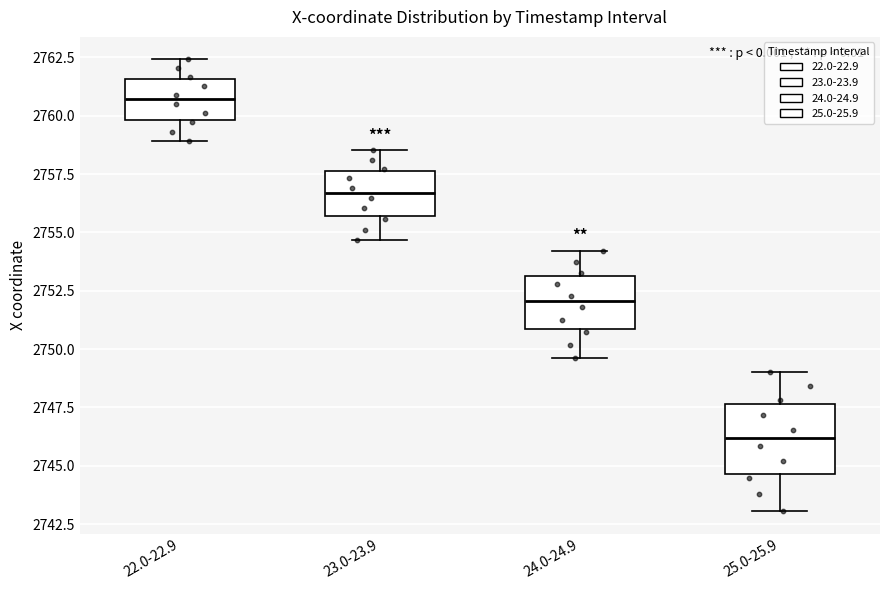

Reading left to right, read every box against the y-axis: the position of its median line, the range the box covers, and the ends of its whiskers. The values are not printed on the chart, so give them approximately, as read against the axis.

22.0-22.9: median 2760.5, box 2760.0 to 2761.5, whiskers 2759.0 to 2762.5
23.0-23.9: median 2756.5, box 2755.5 to 2757.5, whiskers 2754.5 to 2758.5
24.0-24.9: median 2752.0, box 2751.0 to 2753.0, whiskers 2749.5 to 2754.0
25.0-25.9: median 2746.0, box 2744.5 to 2747.5, whiskers 2743.0 to 2749.0